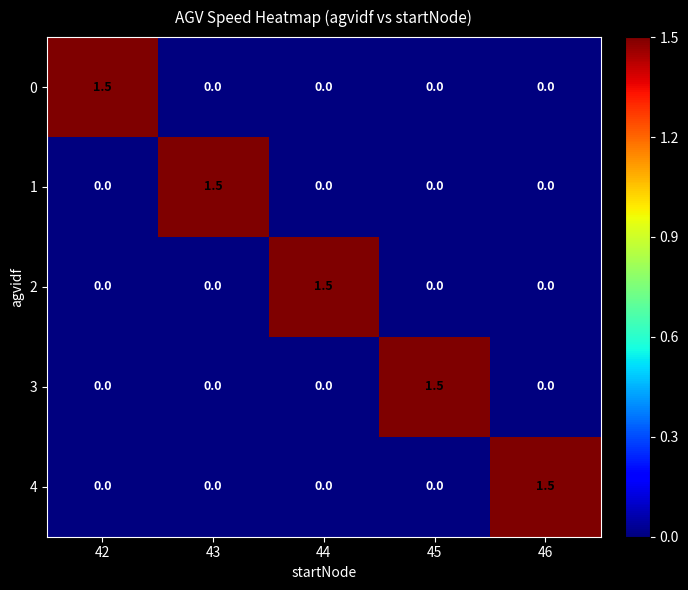

Is it true that 0 equals 0.6 at 42?

False